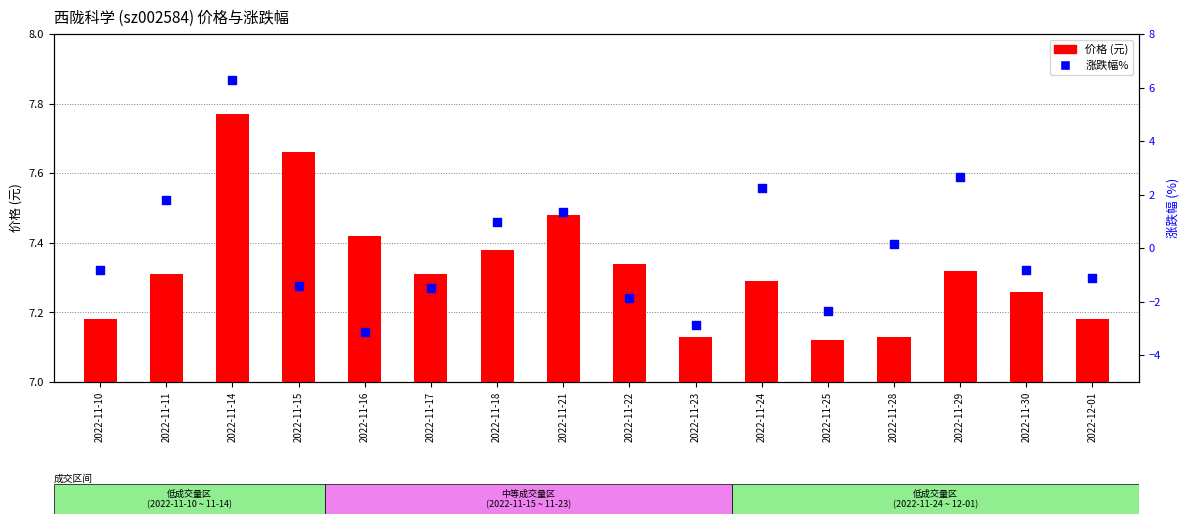

At how many categories does at least one series exceed 0?

16